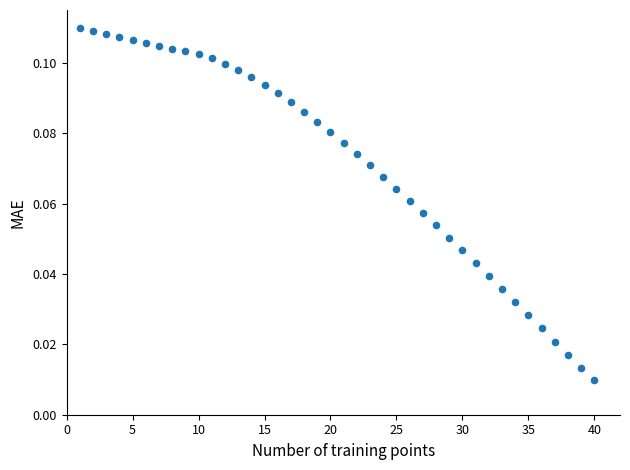

What is the range of X values (max minus min)?

39.0